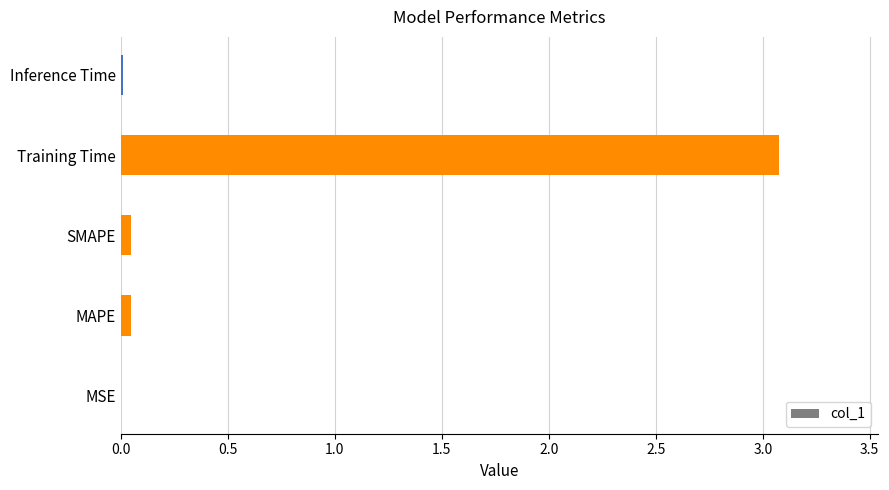

What is the average value?

0.6